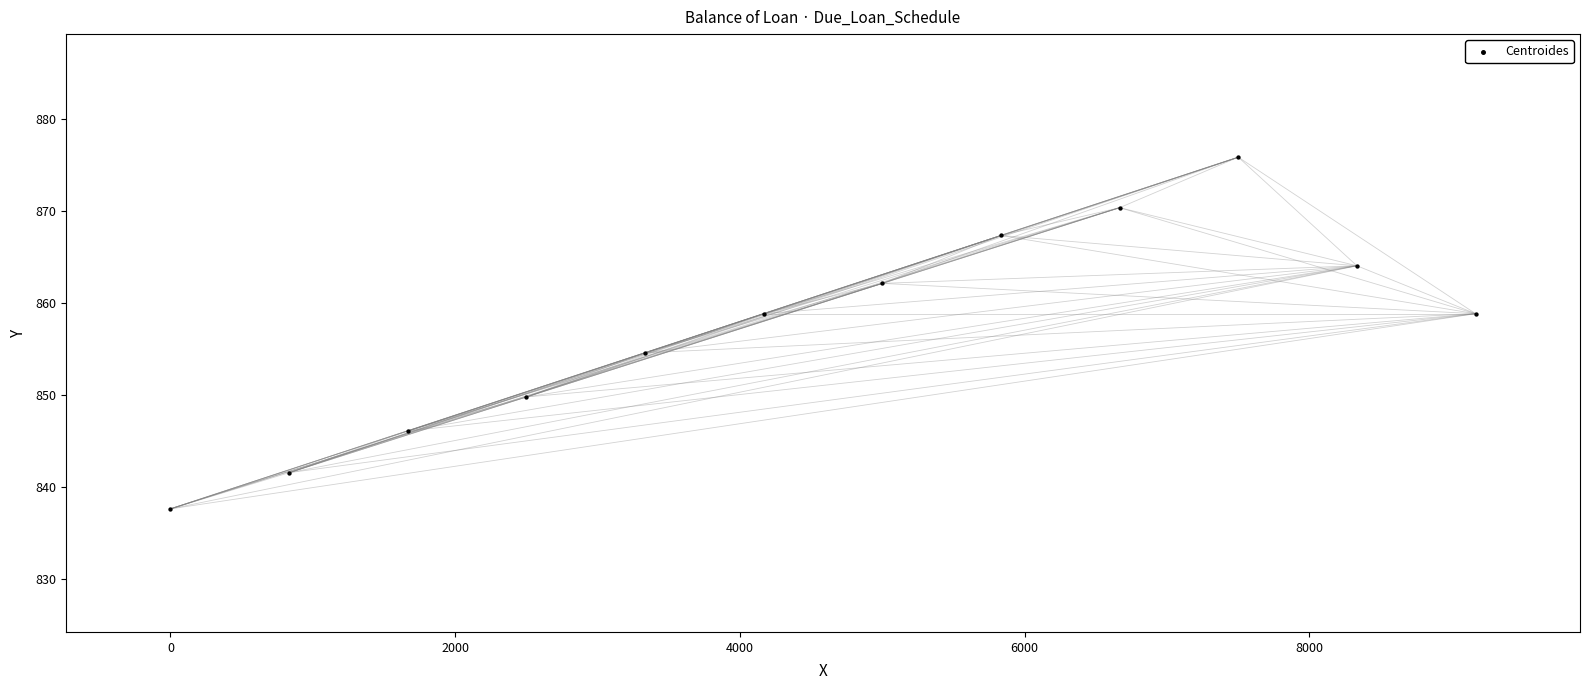

What Y value in the scatter plot is closest to 856?

854.6